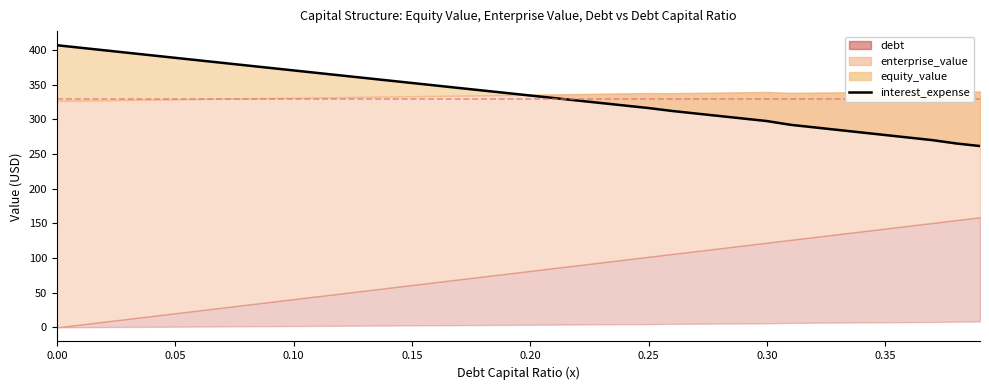

What is the difference between the maximum and minimum values?

145.5